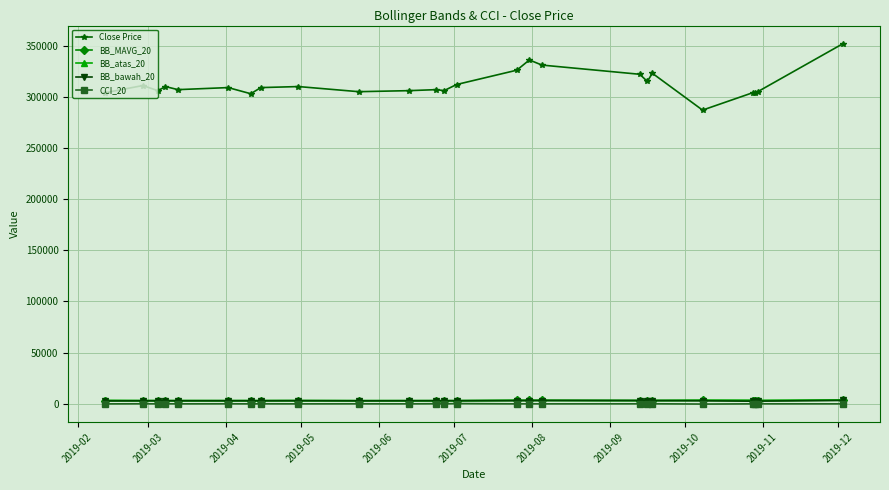

True or false: CCI_20 and Close Price intersect in this chart.

False